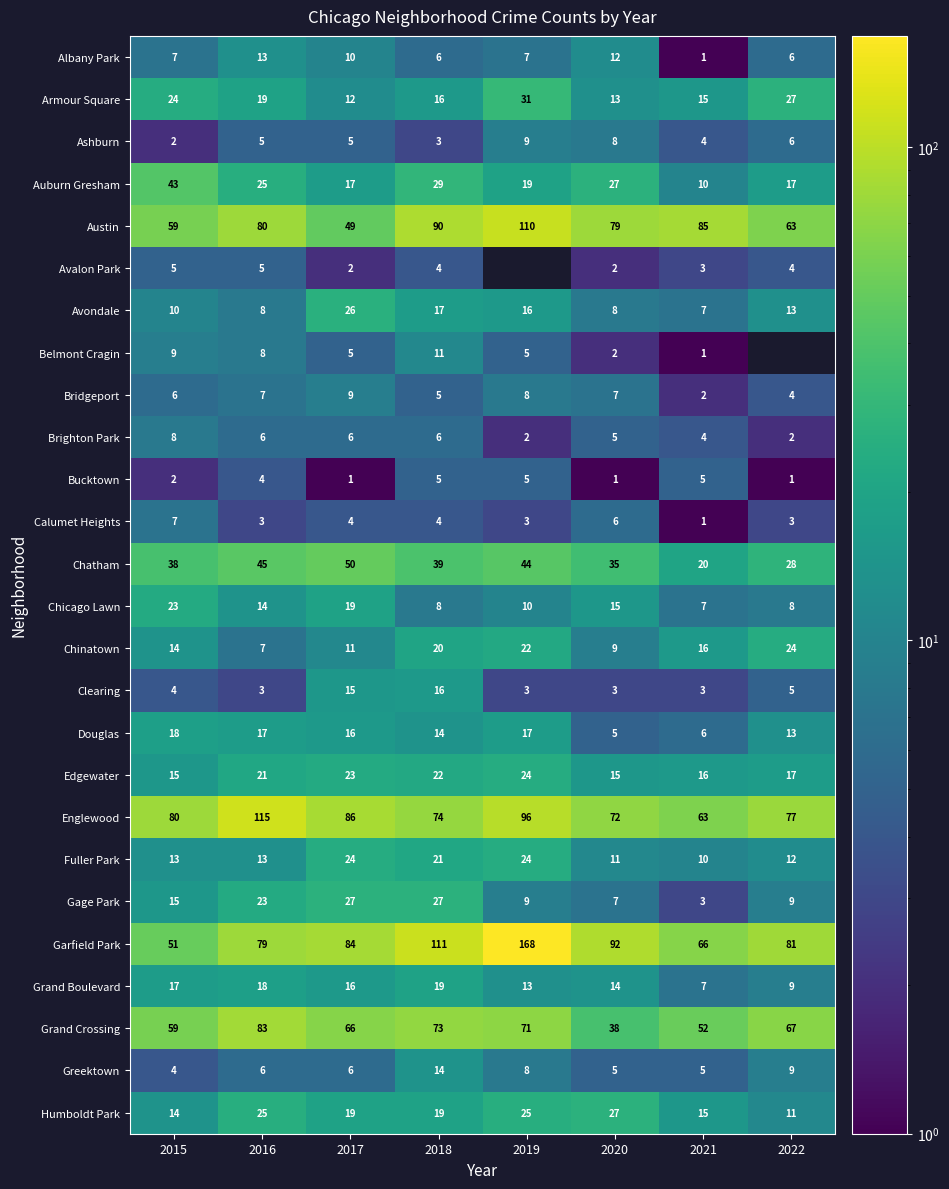

Is the value of Clearing at 2017 greater than the value of Calumet Heights at 2019?

Yes